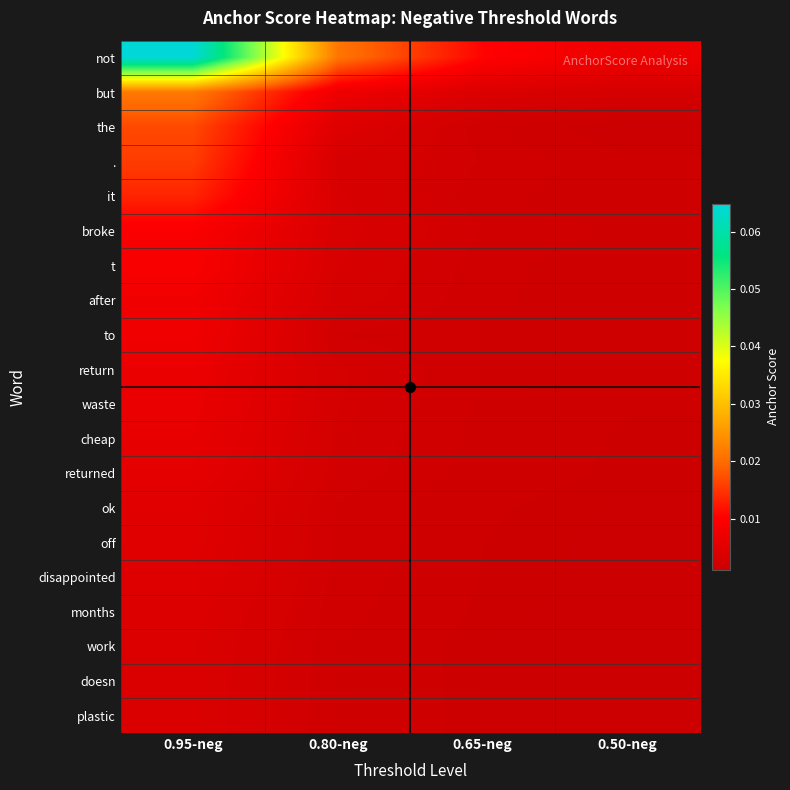

Which series has the largest total across all categories?

not